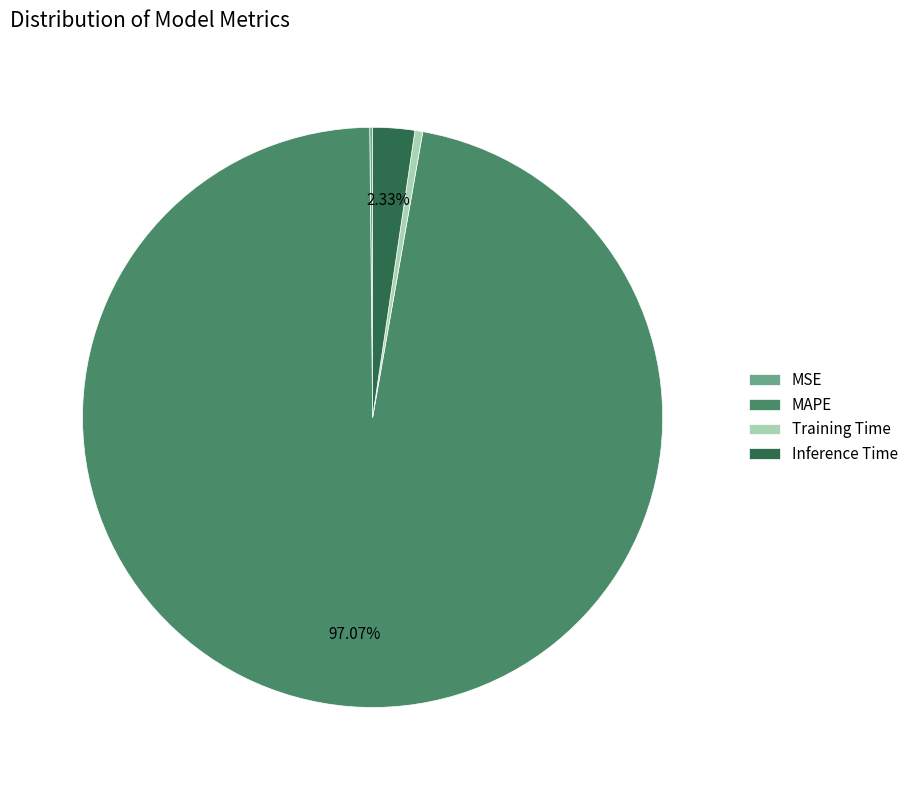

Is the sum of Training Time and Inference Time greater than half?

No